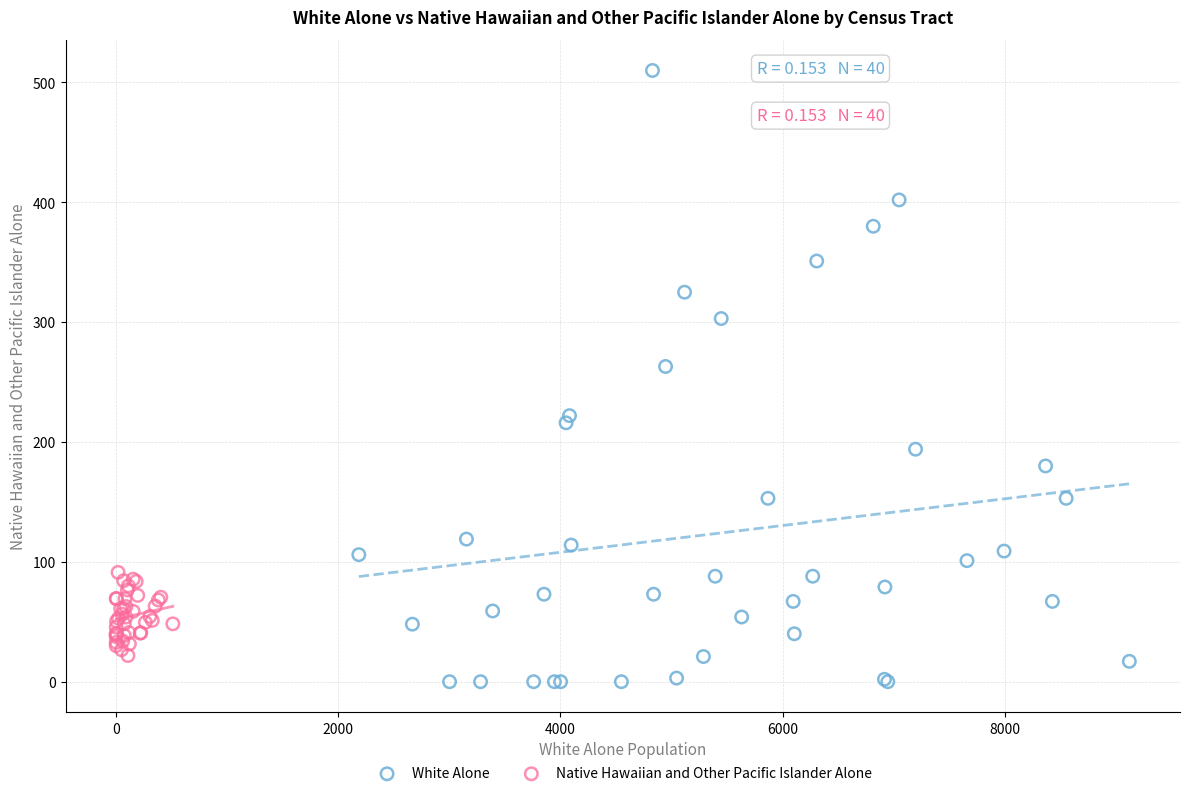

Which series has the widest spread of Y values?

White Alone